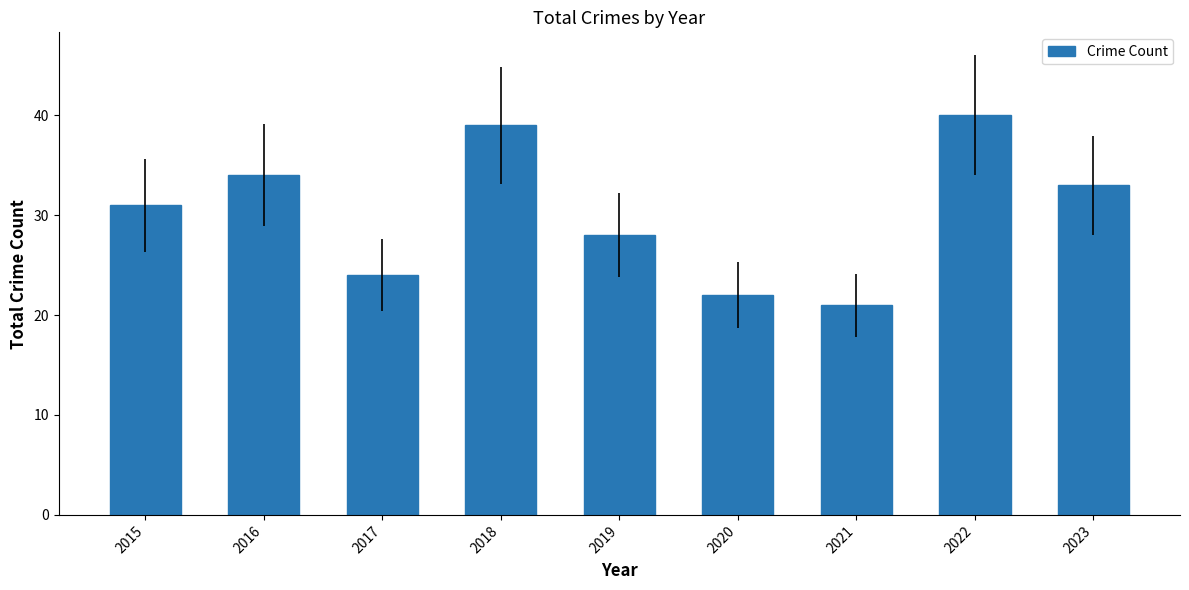

Reading left to right, list all the values displayed in this chart.

31	34	24	39	28	22	21	40	33